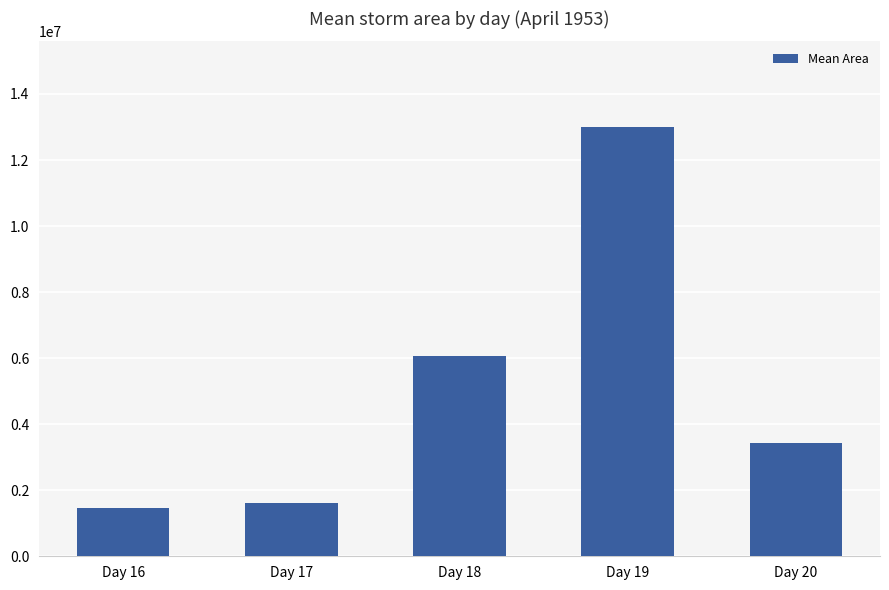

List the labels in order of value, smallest first.

Day 16, Day 17, Day 20, Day 18, Day 19